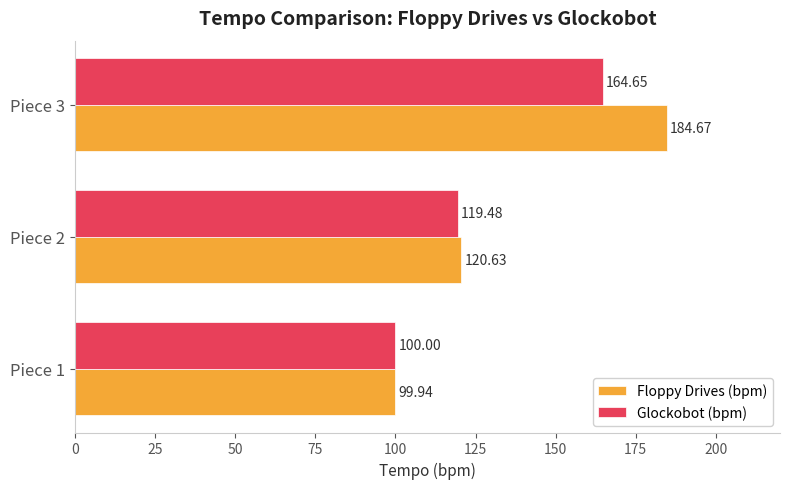

Rank the series by their maximum value, from lowest to highest.

Glockobot (bpm), Floppy Drives (bpm)